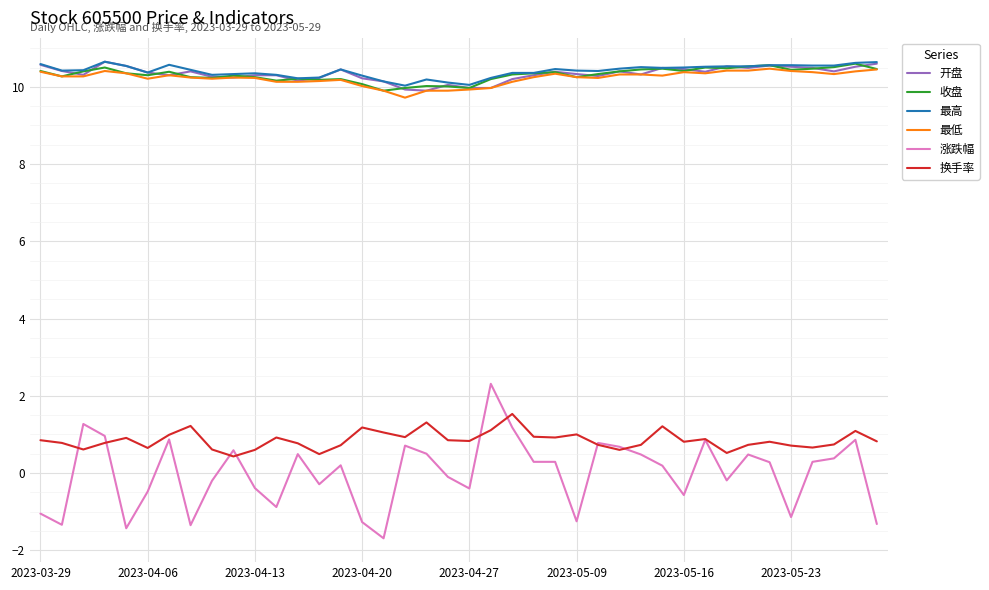

What is the minimum value for 换手率?

0.4